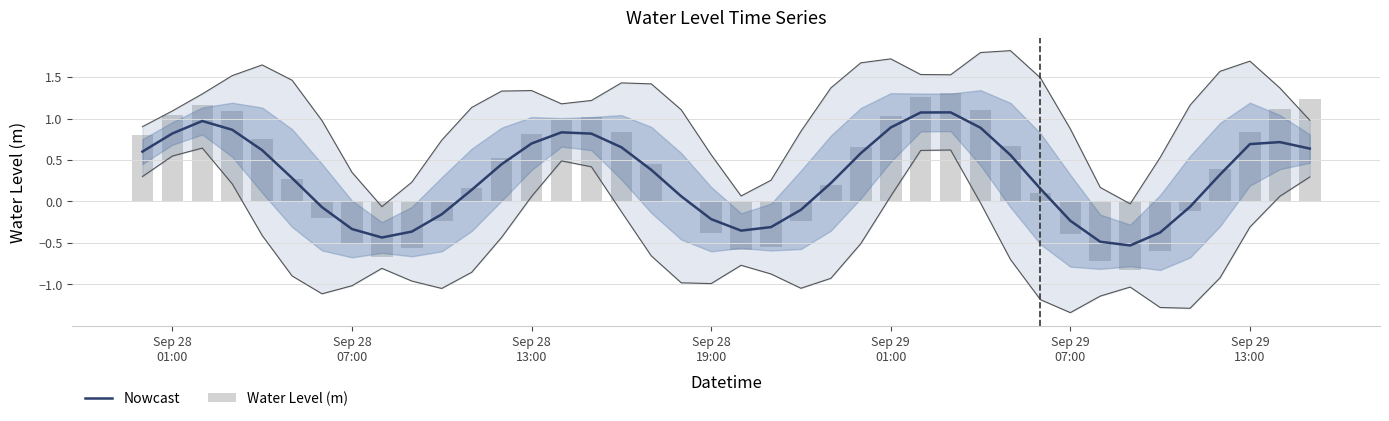

What is the minimum value for Nowcast?

-0.5